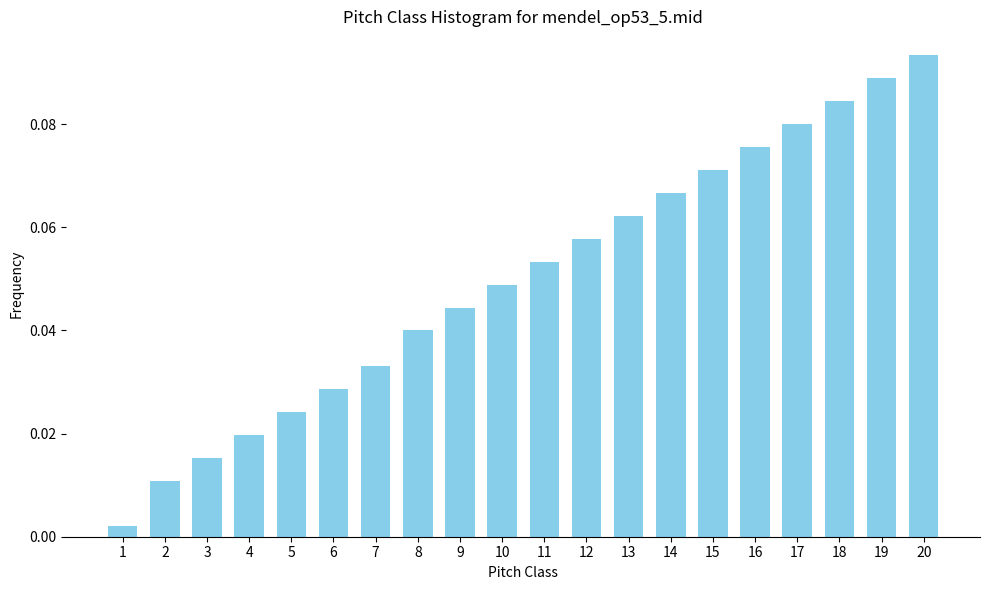

Are the bars horizontal?

No